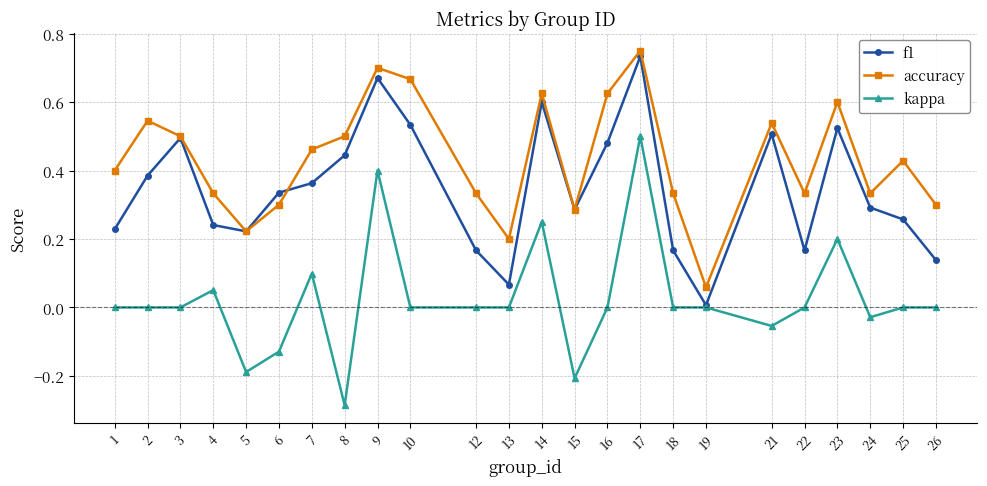

Is this an area chart (filled region under the line)?

No